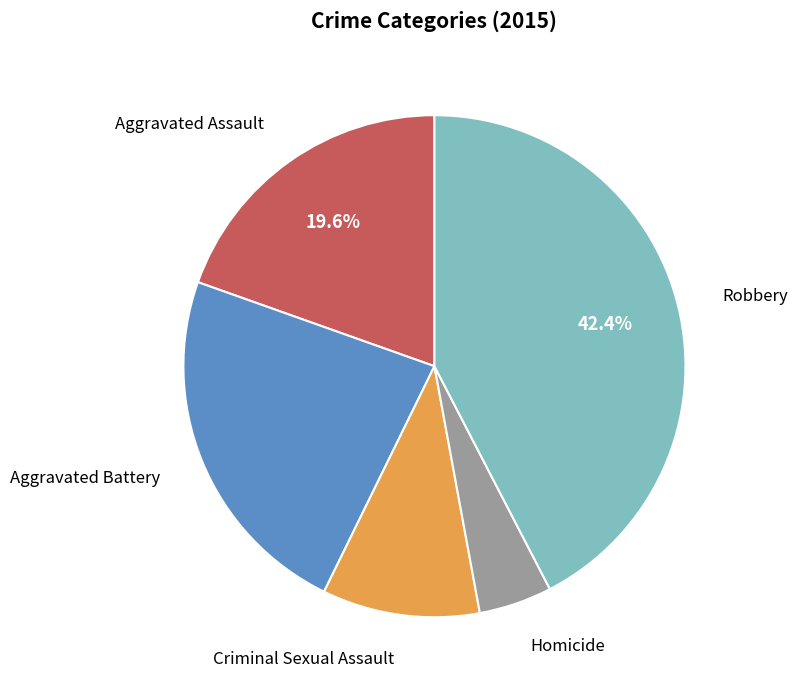

Is there any slice that represents more than half of the pie?

No